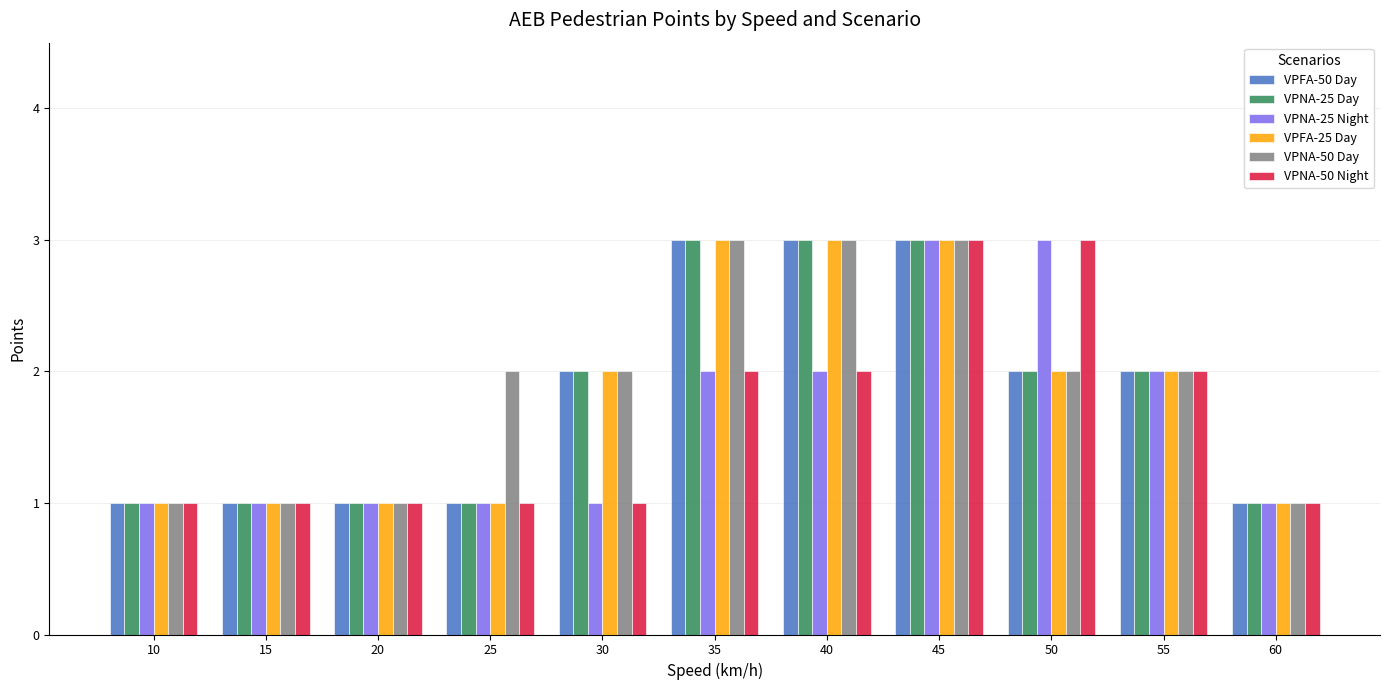

True or false: VPNA-25 Day has a value of 1 at 15.

True